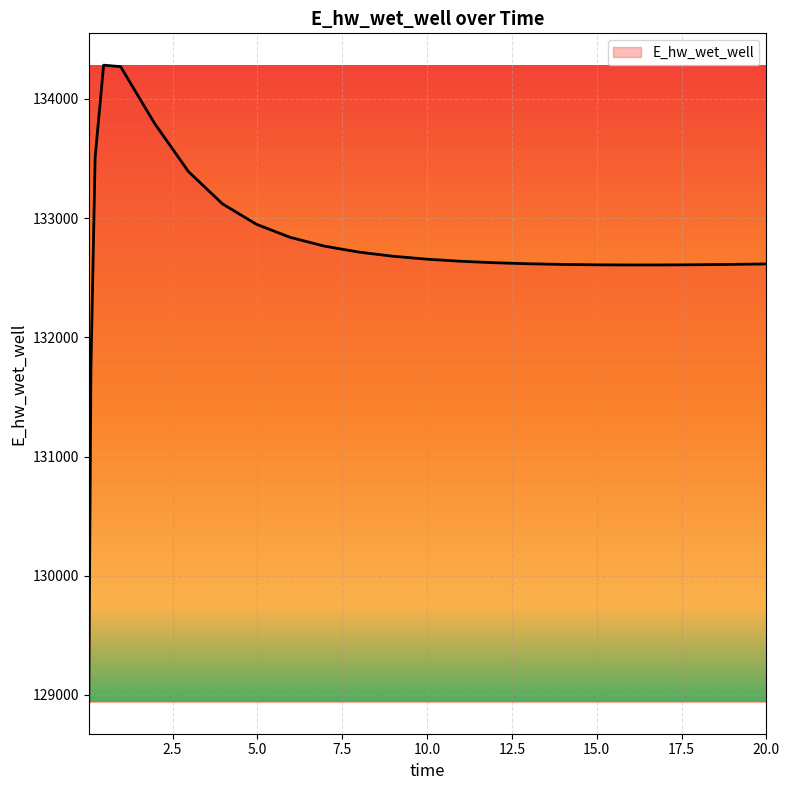

What is the maximum value shown in the chart?

134283.2